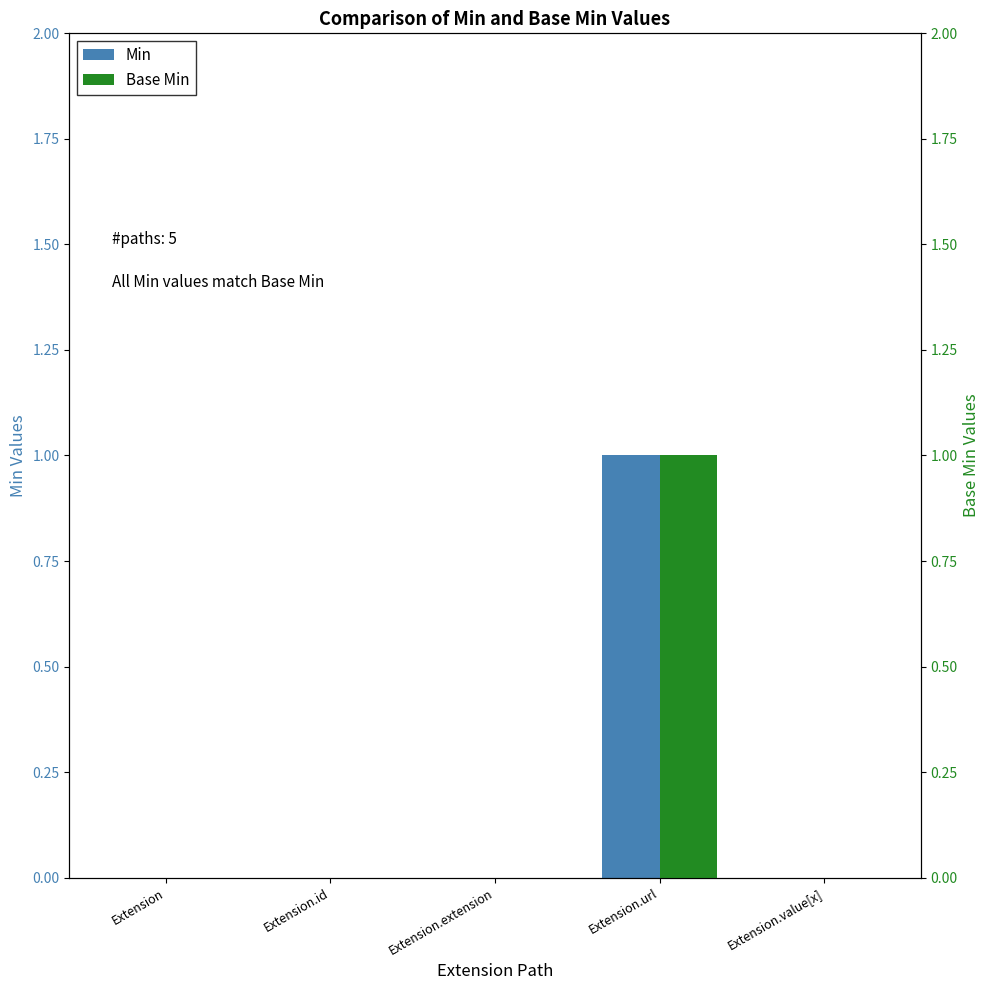

Rank the series by their maximum value, from lowest to highest.

Min, Base Min